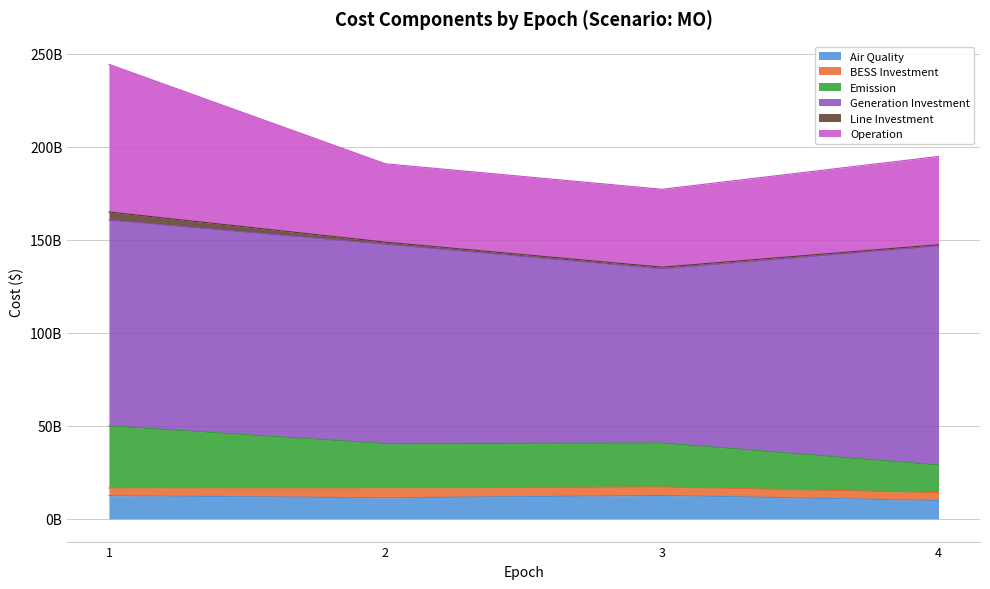

Between 1 and 3, which series saw the biggest shift?

Operation